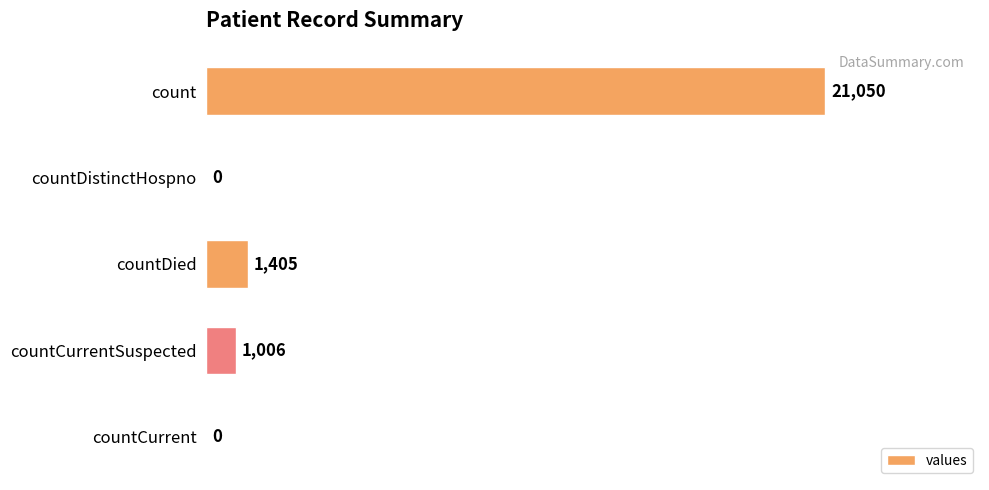

Where is the data nearest to the value 10525?

countDied